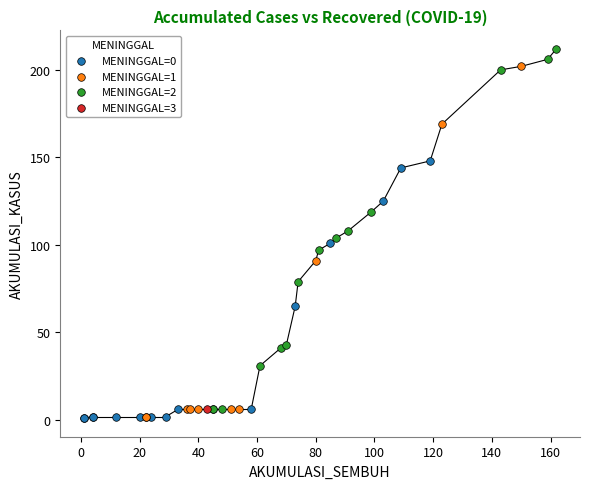

Which series contains the highest Y value?

MENINGGAL=2